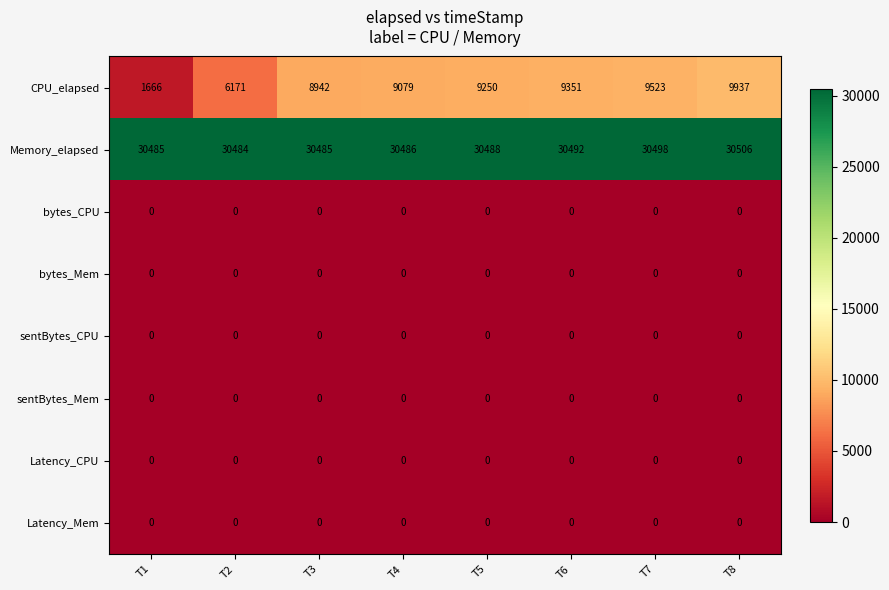

Between T3 and T5, which series saw the biggest shift?

CPU_elapsed